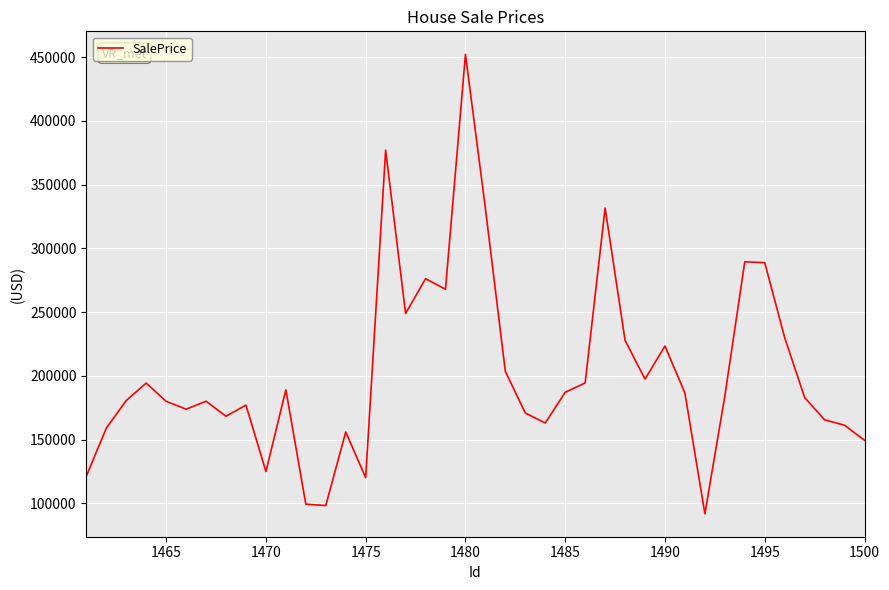

What is the minimum value shown in the chart?

91832.7